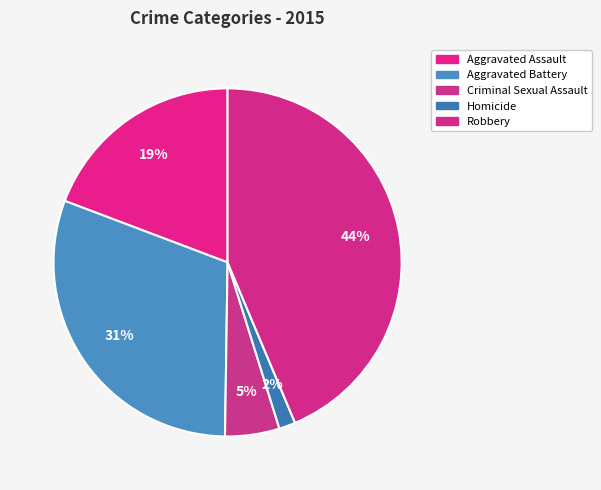

What is the change in value from Homicide to Robbery?

+359